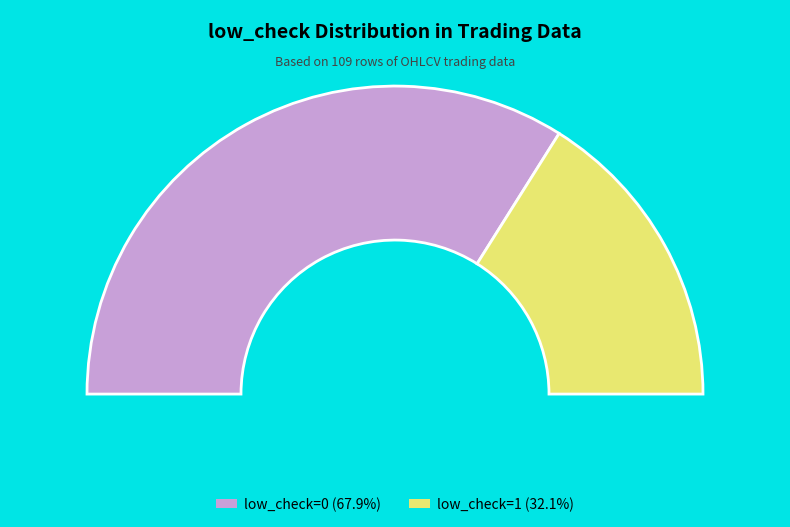

To the nearest percent, what portion does low_check=1 represent?

32%